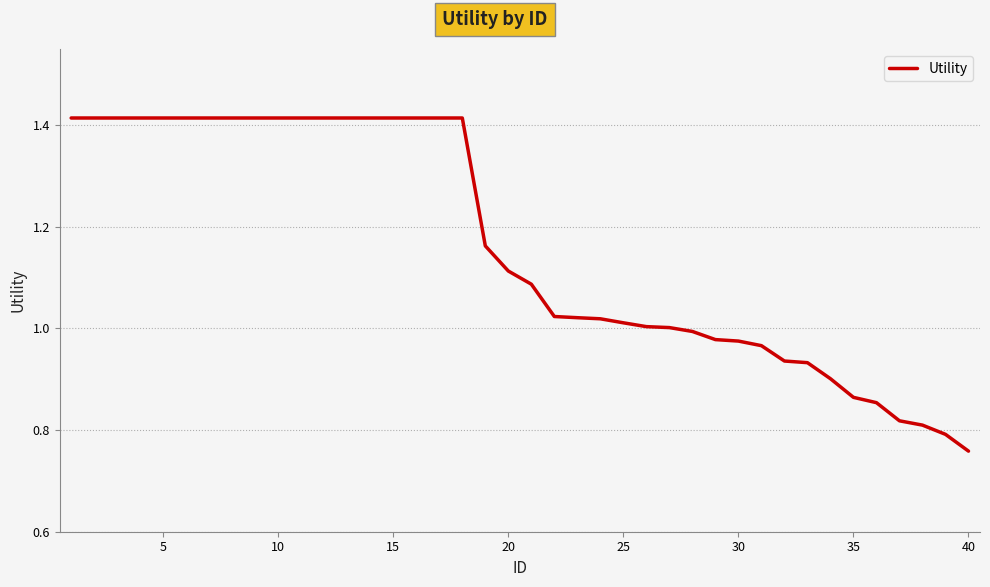

What is the difference between the maximum and minimum values?

0.7